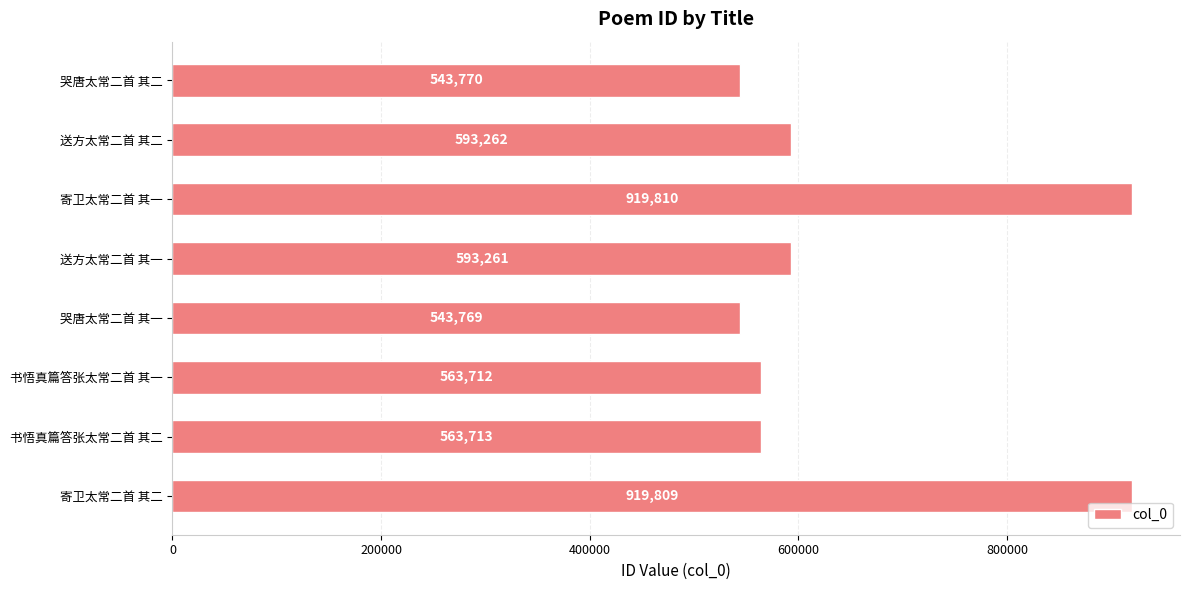

Does the chart contain any negative values?

No